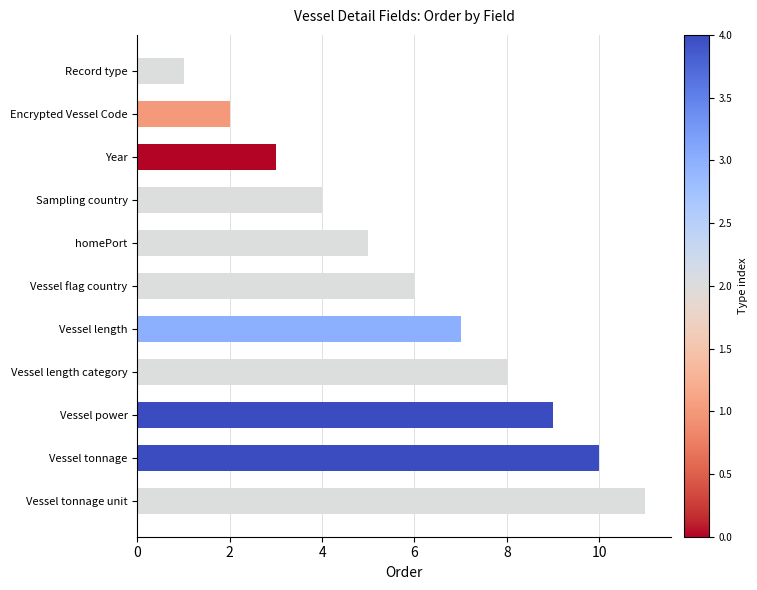

What is the difference between the second highest and second lowest values?

8